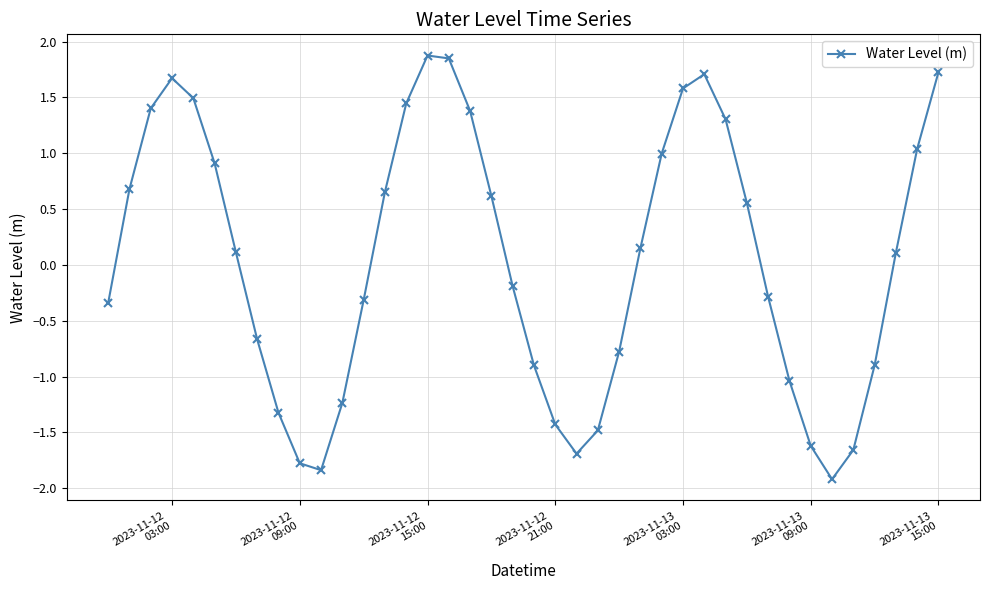

How many series are shown in this chart?

1